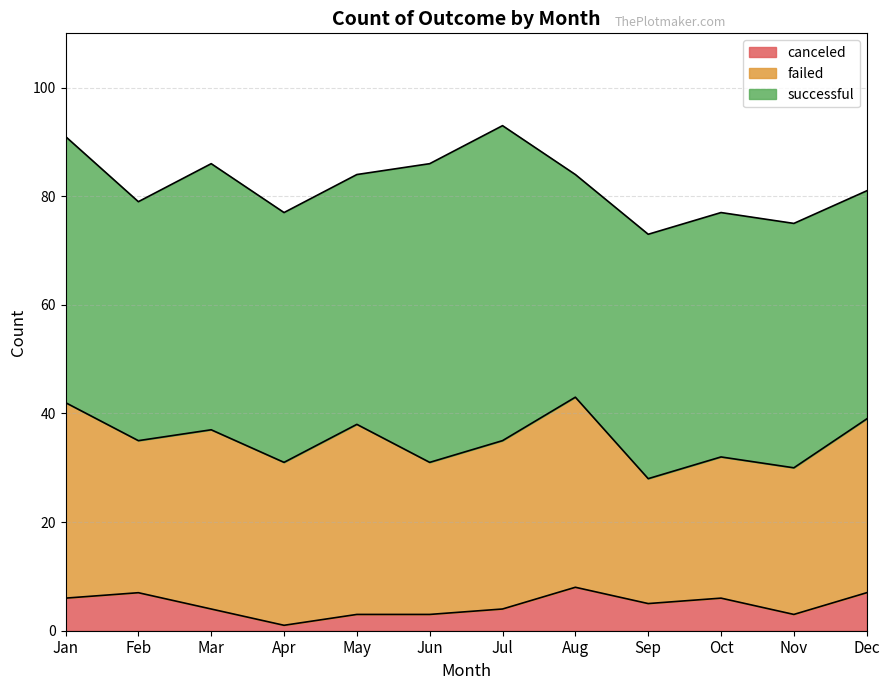

Which series has the largest total across all categories?

successful